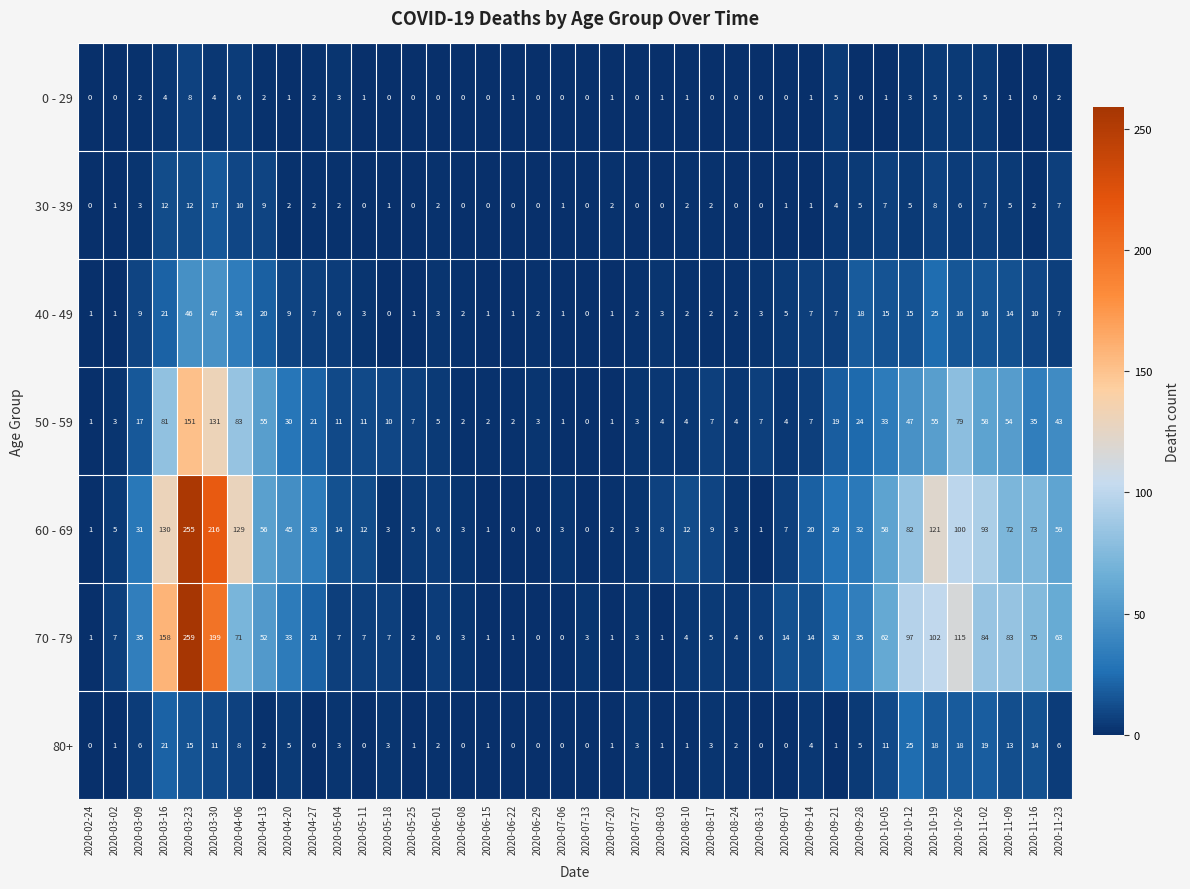

What is the sum of all 40 - 49 values?

385